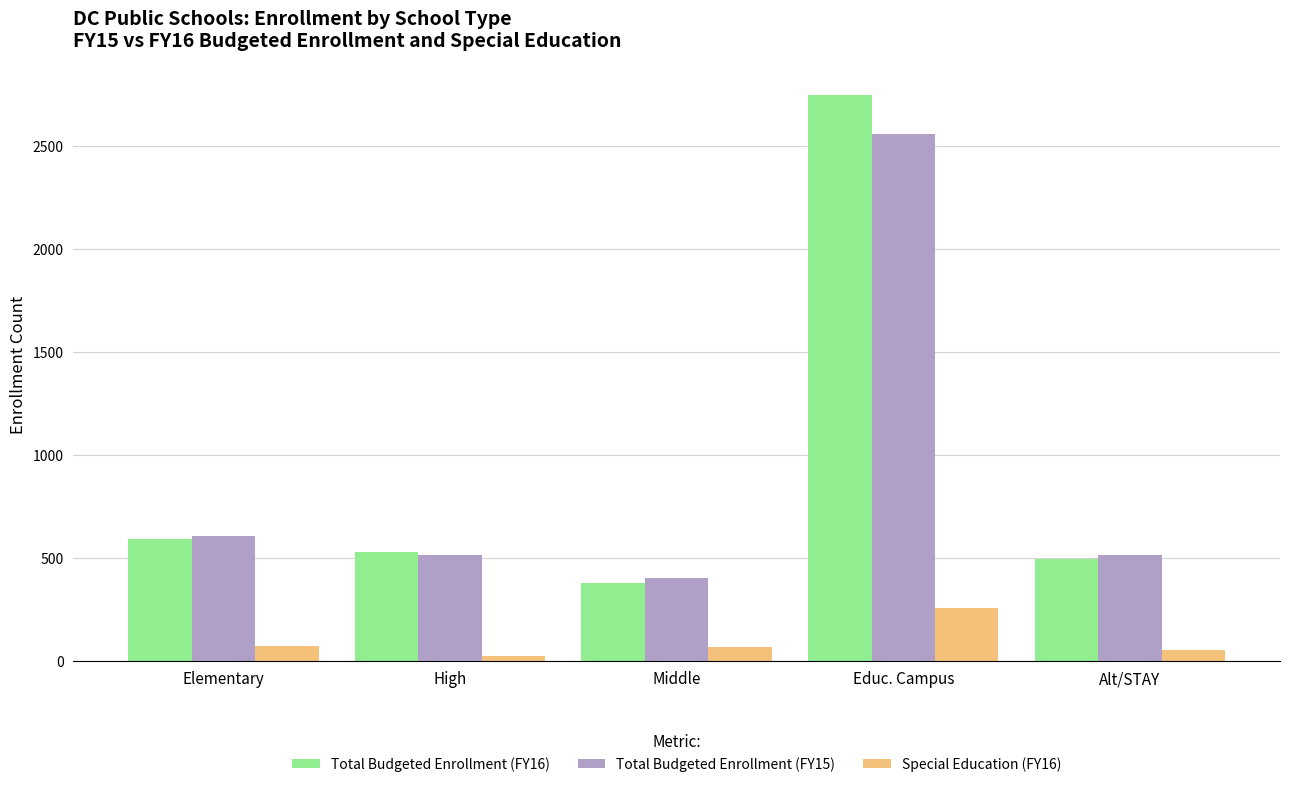

What are all the series names shown in the legend?

Total Budgeted Enrollment (FY16), Total Budgeted Enrollment (FY15), Special Education (FY16)